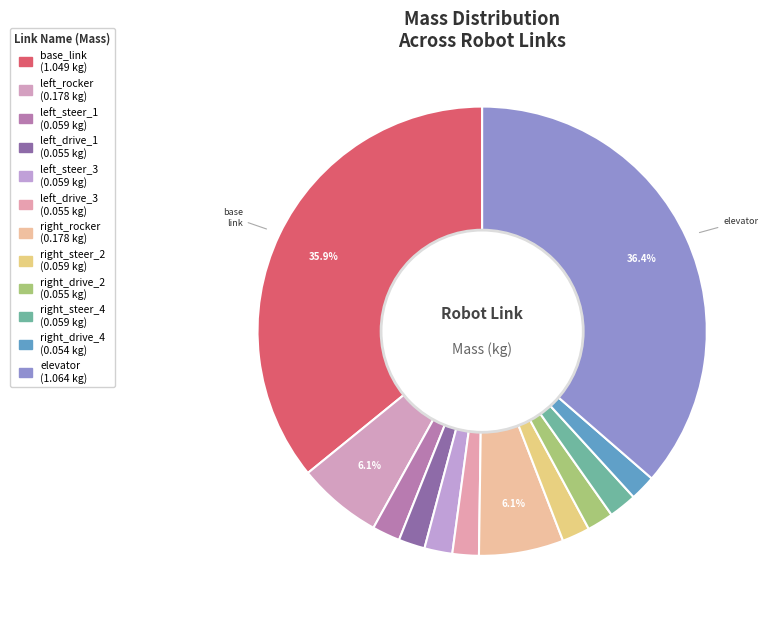

How many slices are in this pie chart?

12